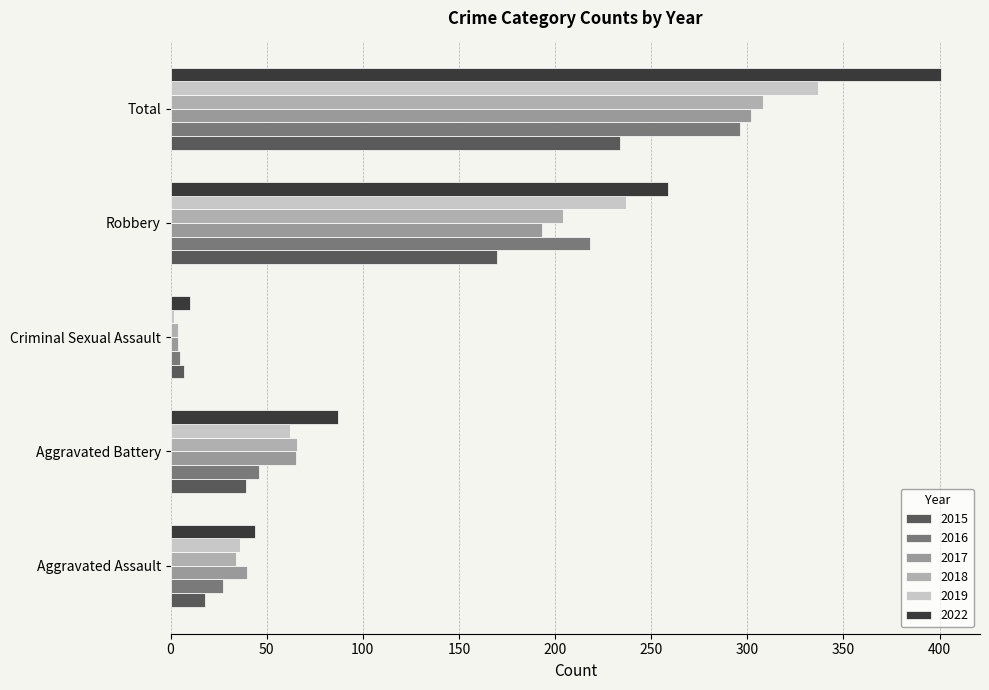

Where does the 2018 series first go above 66?

Robbery